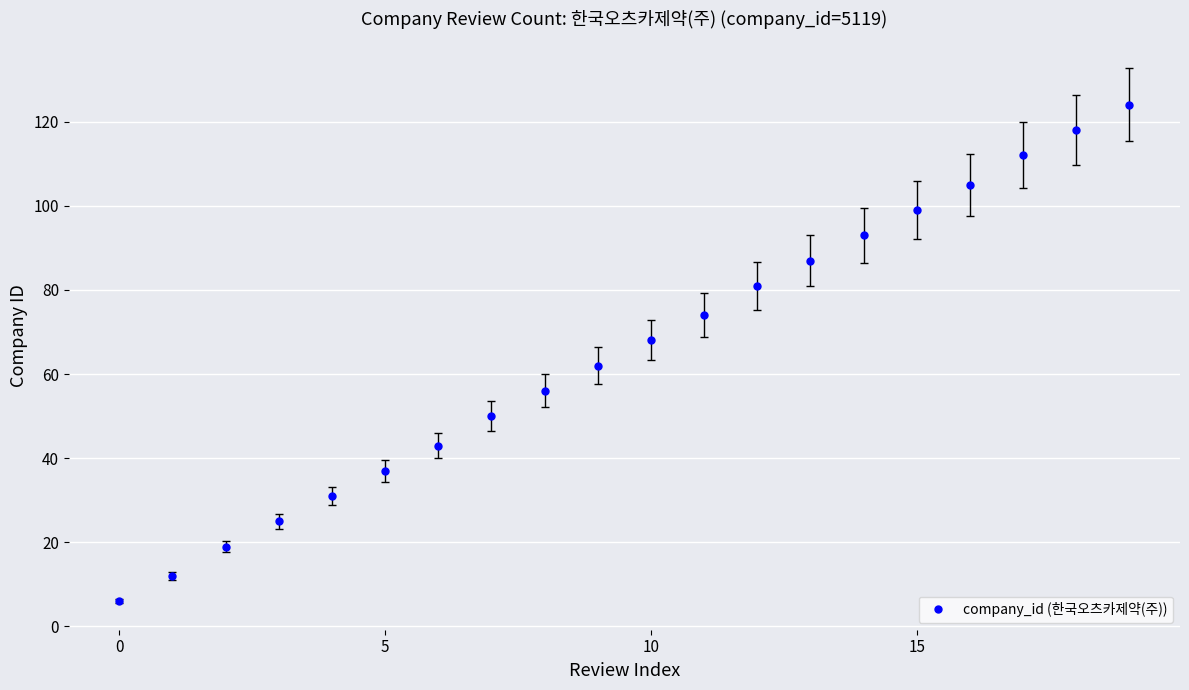

True or false: there are more than 2 points higher than both neighbors.

False